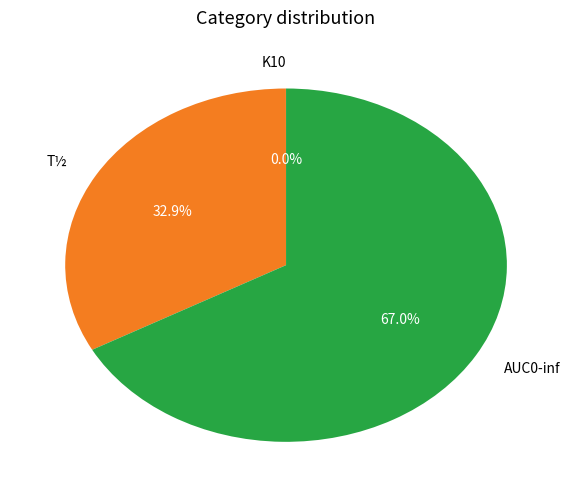

Does any single category account for the majority?

Yes